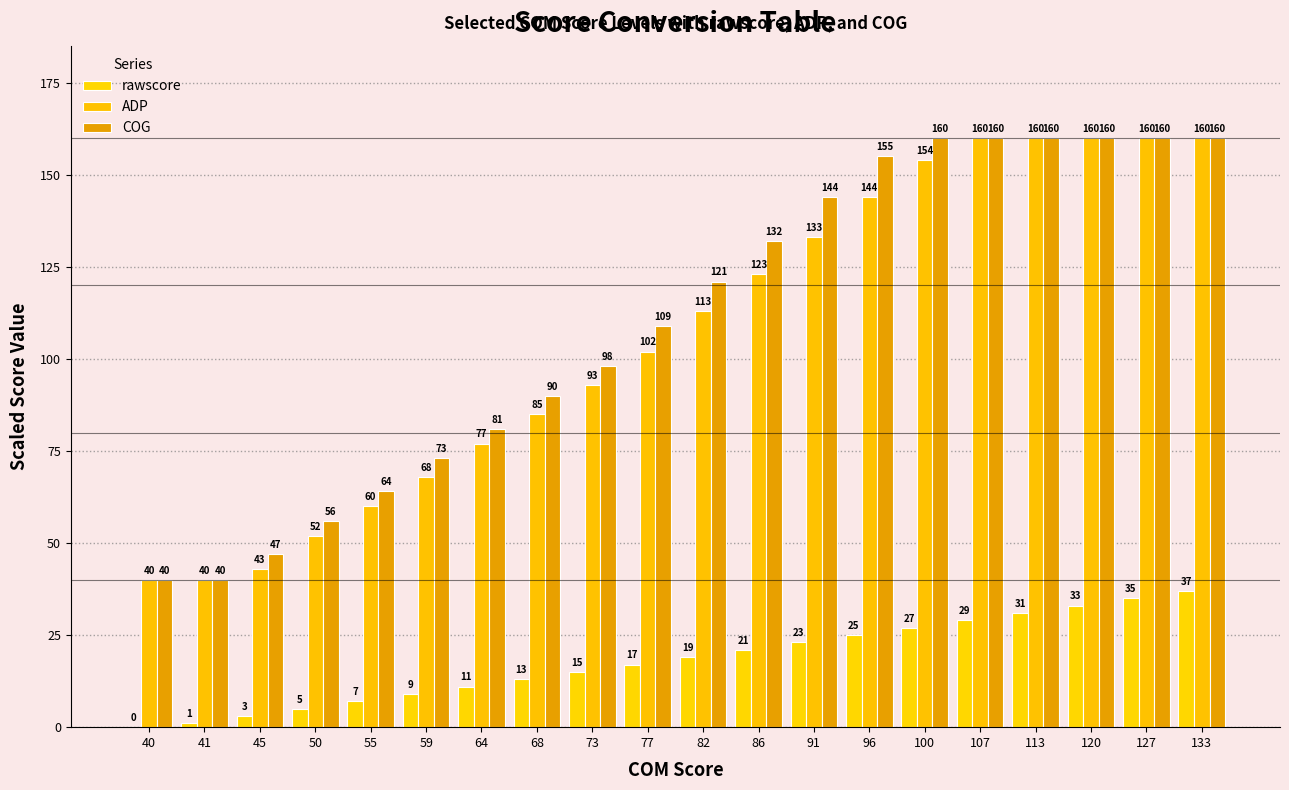

Reading left to right, list all the values displayed in this chart.

rawscore: 40=0	41=1	45=3	50=5	55=7	59=9	64=11	68=13	73=15	77=17	82=19	86=21	91=23	96=25	100=27	107=29	113=31	120=33	127=35	133=37
ADP: 40=40	41=40	45=43	50=52	55=60	59=68	64=77	68=85	73=93	77=102	82=113	86=123	91=133	96=144	100=154	107=160	113=160	120=160	127=160	133=160
COG: 40=40	41=40	45=47	50=56	55=64	59=73	64=81	68=90	73=98	77=109	82=121	86=132	91=144	96=155	100=160	107=160	113=160	120=160	127=160	133=160